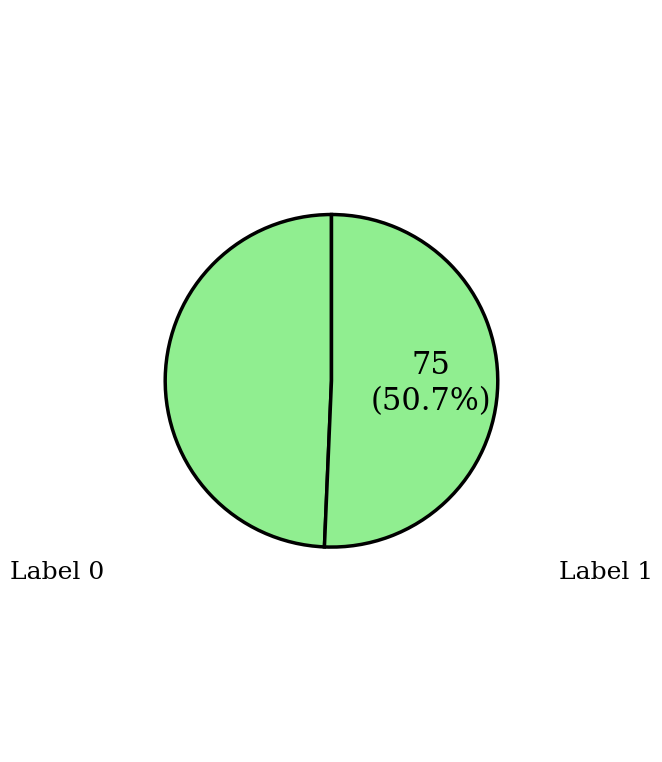

Count the number of slices in the pie.

2